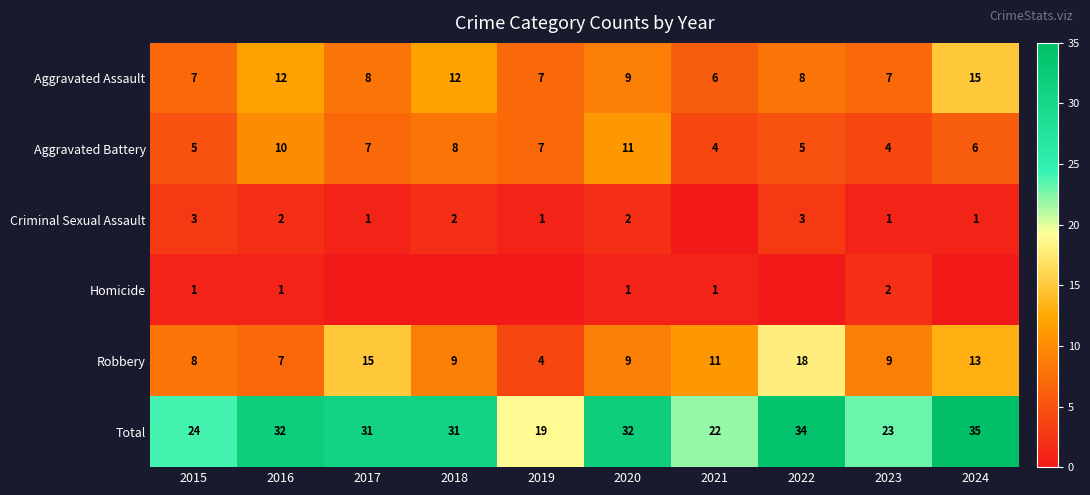

Between 2018 and 2022, which is larger?

2018